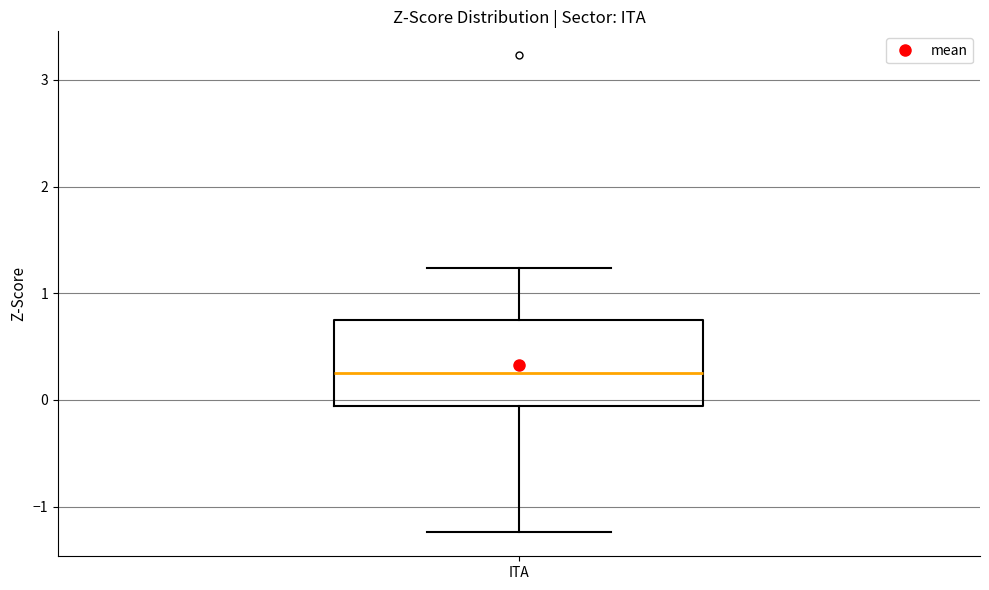

Where does the median line of the box for ITA sit on the y-axis? The values are not printed on the chart, so give them approximately, as read against the axis.

0.3